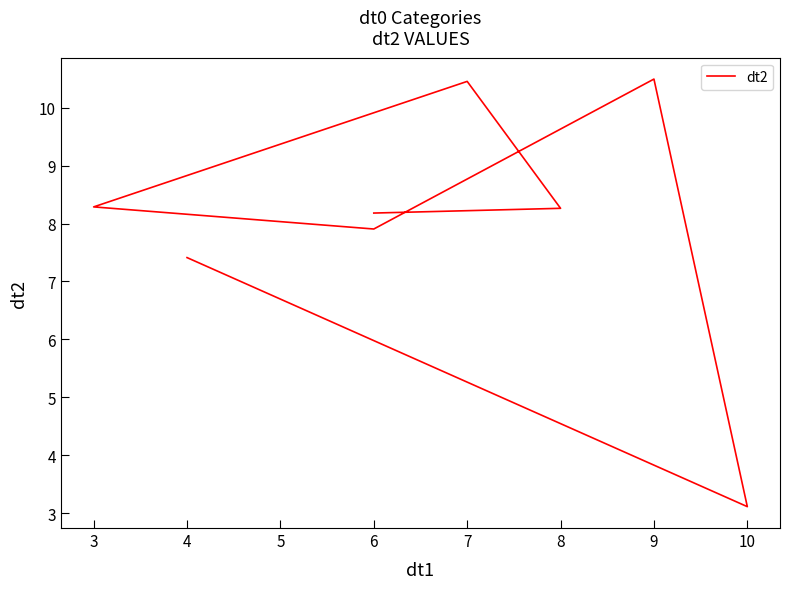

True or false: the data shows 3.7 at 9.

False